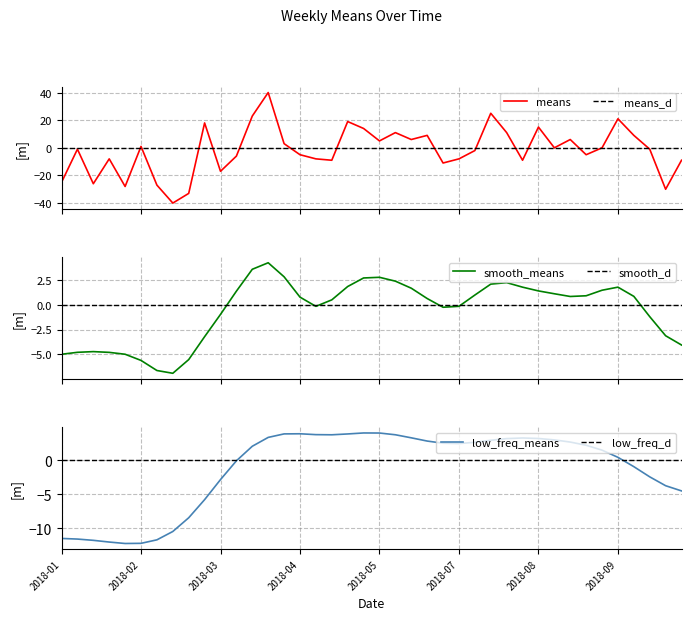

What is the highest value of the means series?

40